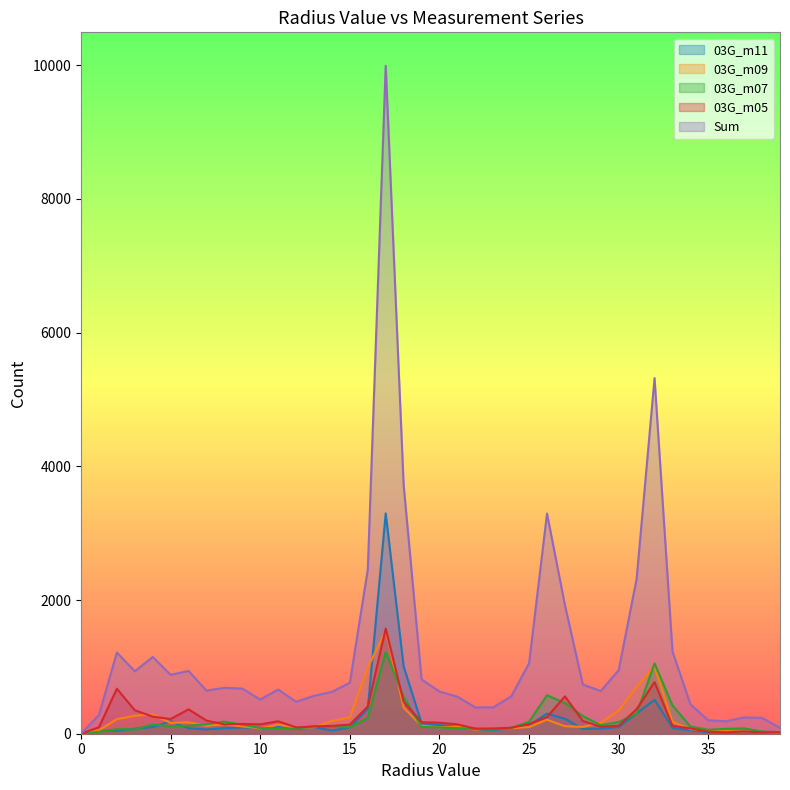

What is the spread (max minus min) of values at 9?

581